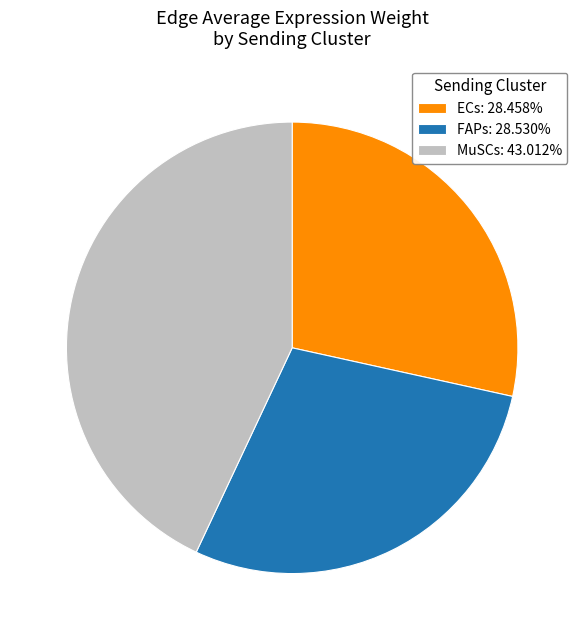

Which has a higher value, FAPs or MuSCs?

MuSCs